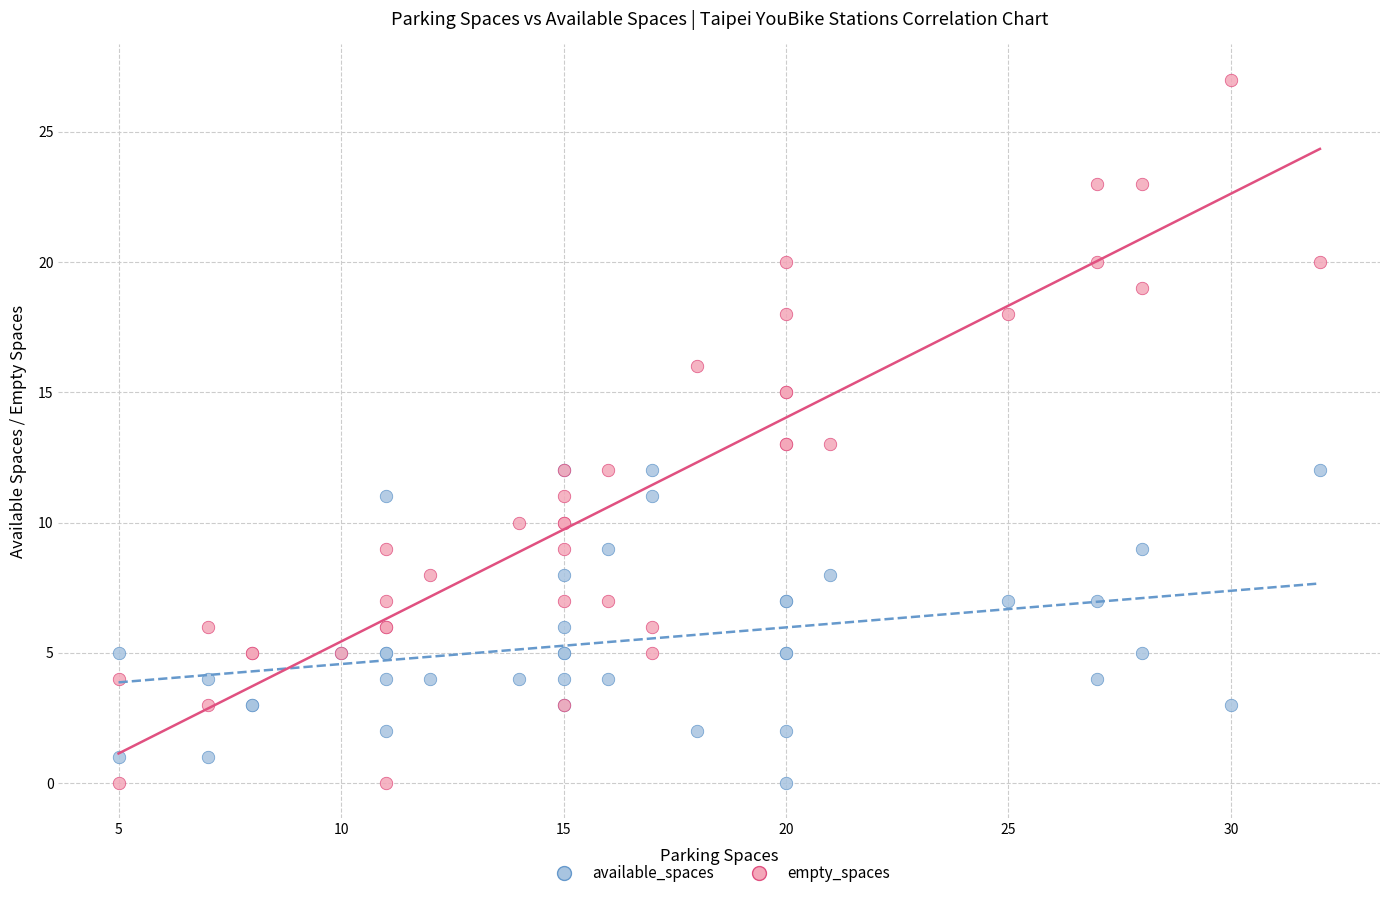

Which series contains the highest Y value?

empty_spaces